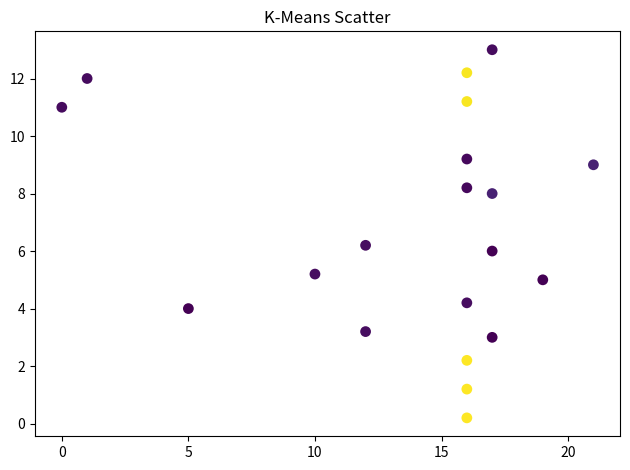

What is the range of X values (max minus min)?

21.0